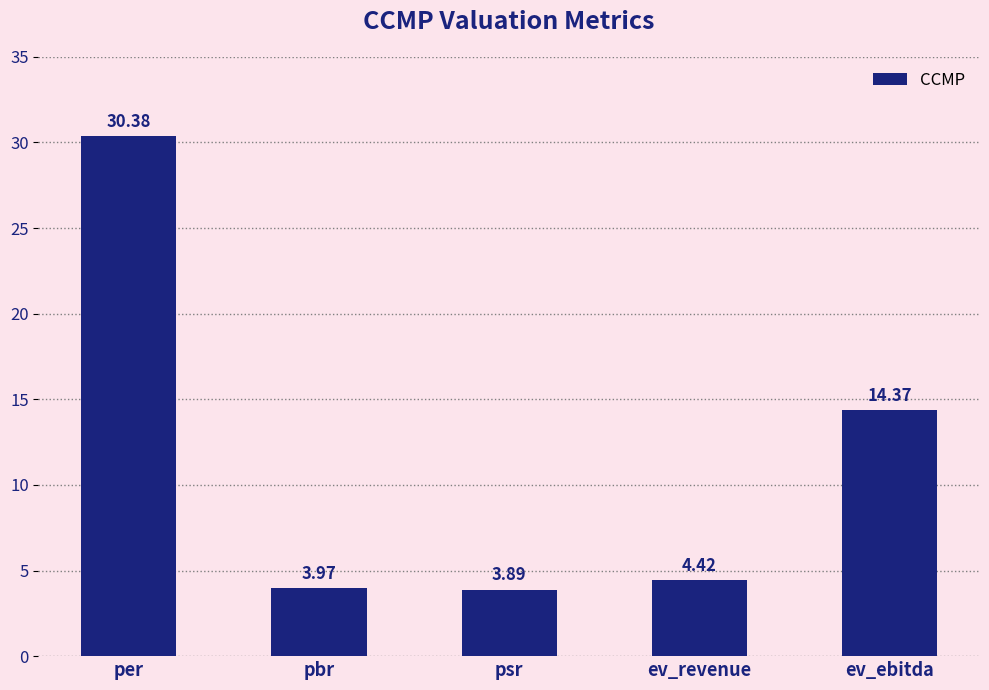

Rank the categories by value from highest to lowest.

per, ev_ebitda, ev_revenue, pbr, psr